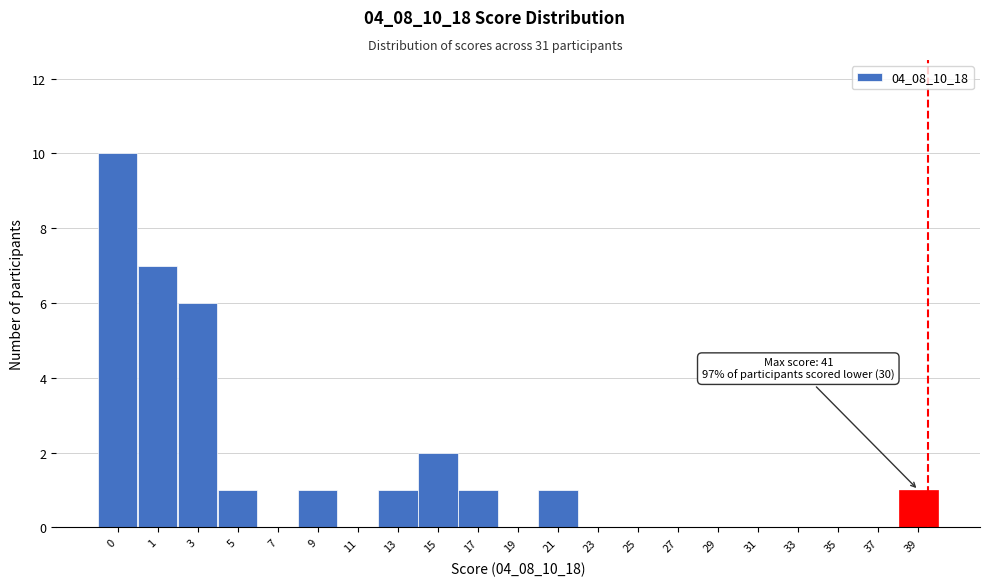

Reading left to right, transcribe all the data shown in this chart.

0=10	1=7	3=6	5=1	7=0	9=1	11=0	13=1	15=2	17=1	19=0	21=1	23=0	25=0	27=0	29=0	31=0	33=0	35=0	37=0	39=1